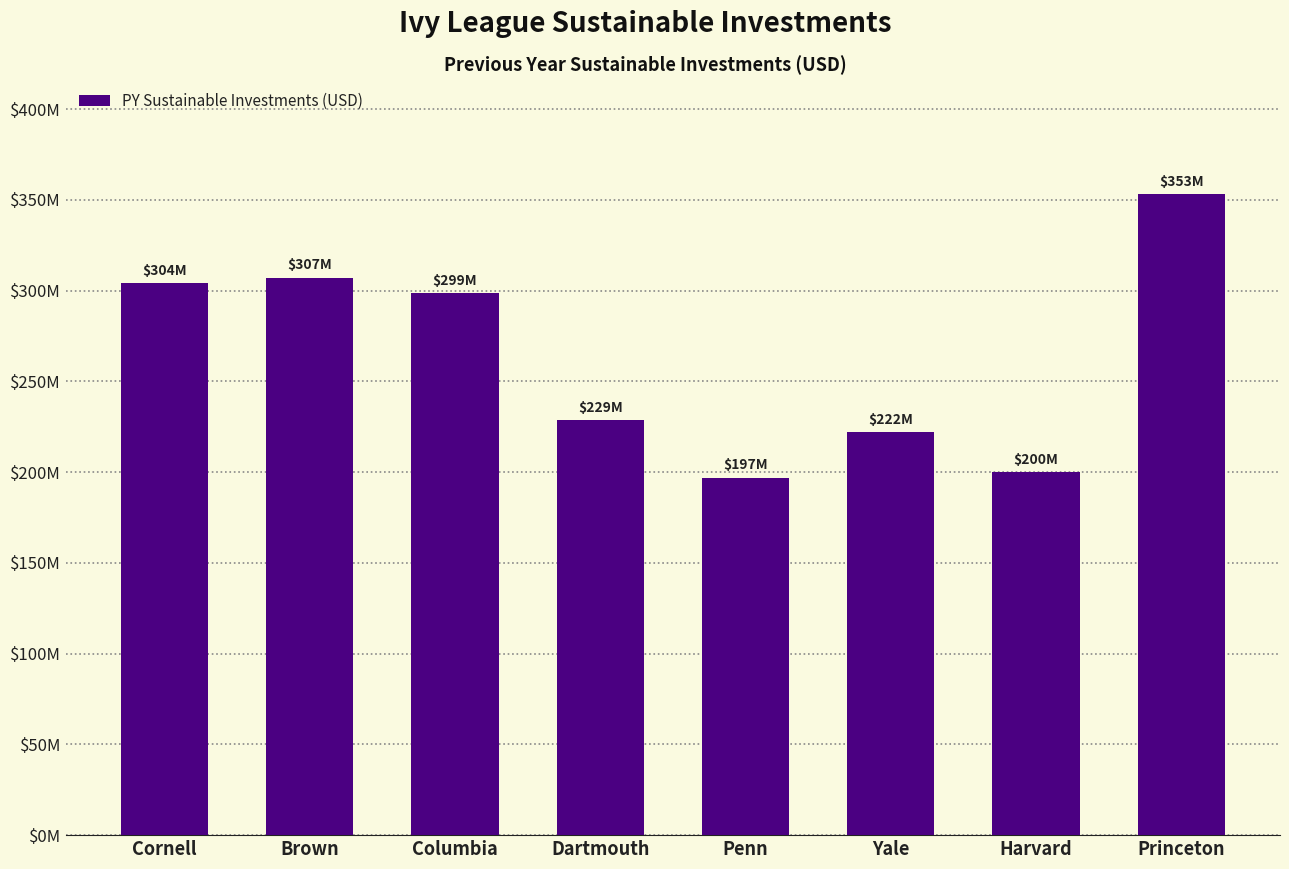

Does the chart contain any negative values?

No